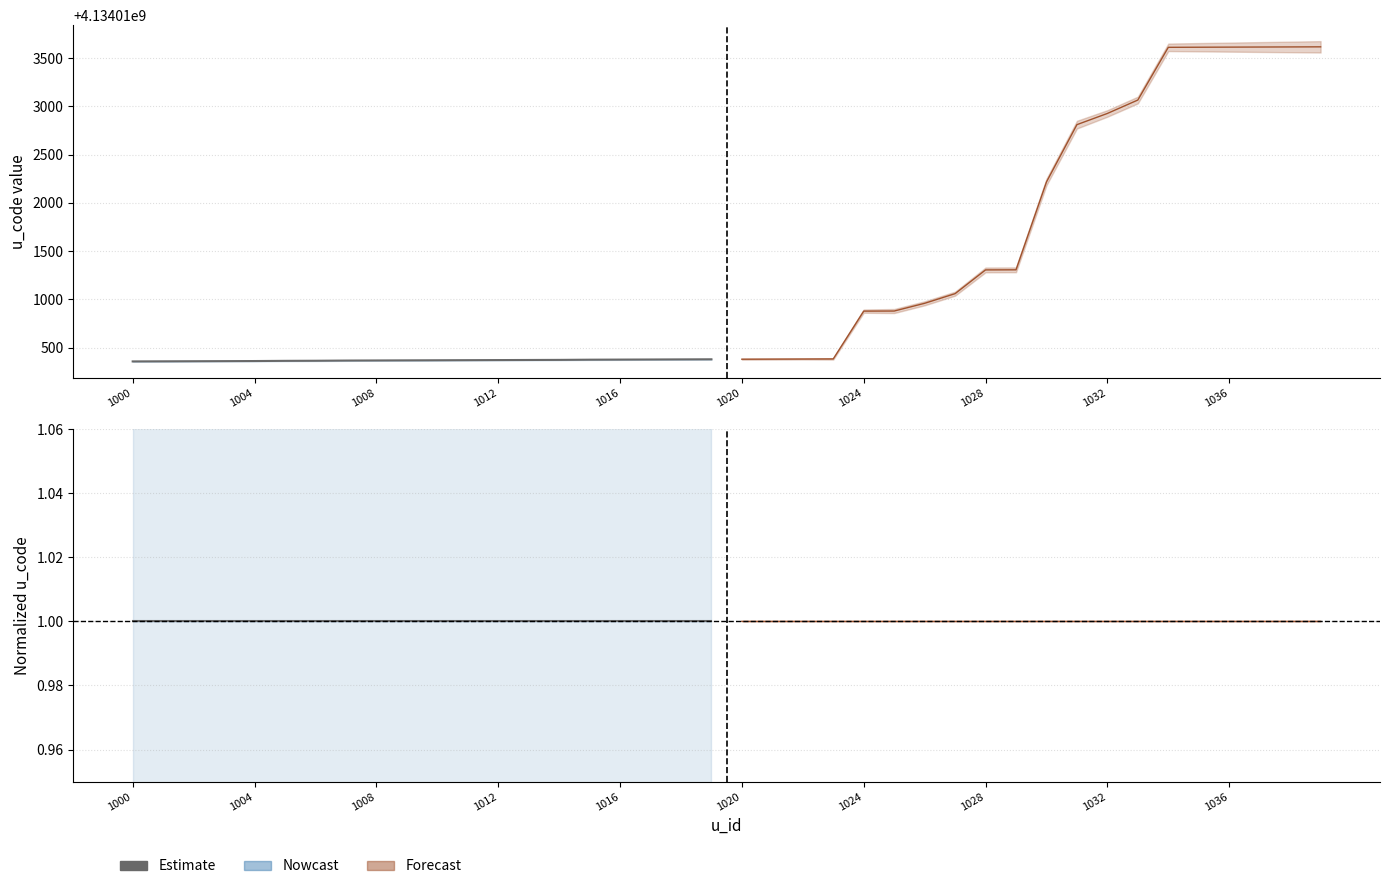

Reading left to right, list all the values displayed in this chart.

u_code_center: 4134010357.0	4134010358.0	4134010359.0	4134010360.0	4134010361.0	4134010363.0	4134010364.0	4134010366.0	4134010367.0	4134010368.0	4134010369.0	4134010370.0	4134010371.0	4134010372.0	4134010373.0	4134010375.0	4134010376.0	4134010377.0	4134010378.0	4134010379.0
u_code_upper: 1.0	1.0	1.0	1.0	1.0	1.0	1.0	1.0	1.0	1.0	1.0	1.0	1.0	1.0	1.0	1.0	1.0	1.0	1.0	1.0
u_code_forecast_center: 4134010380.0	4134010381.0	4134010382.0	4134010383.0	4134010878.0	4134010879.0	4134010959.0	4134011059.0	4134011305.0	4134011306.0	4134012216.0	4134012810.0	4134012926.0	4134013065.0	4134013611.0	4134013612.0	4134013613.0	4134013614.0	4134013615.0	4134013616.0
u_code_forecast_upper: 1.0	1.0	1.0	1.0	1.0	1.0	1.0	1.0	1.0	1.0	1.0	1.0	1.0	1.0	1.0	1.0	1.0	1.0	1.0	1.0